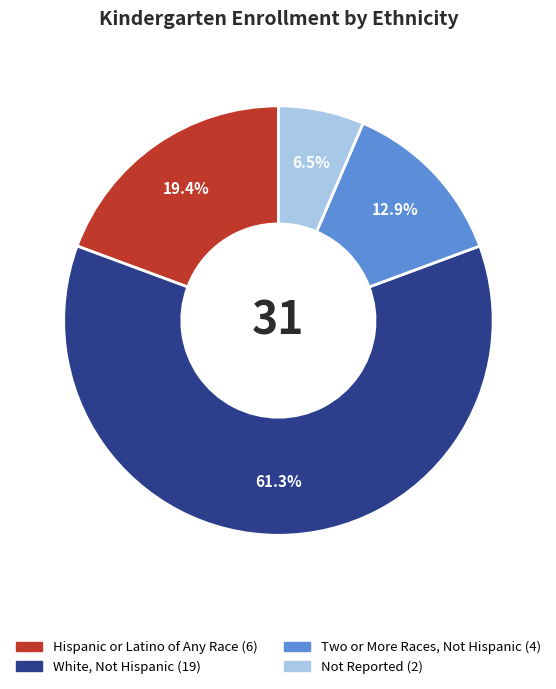

Which slice is the largest?

White, Not Hispanic